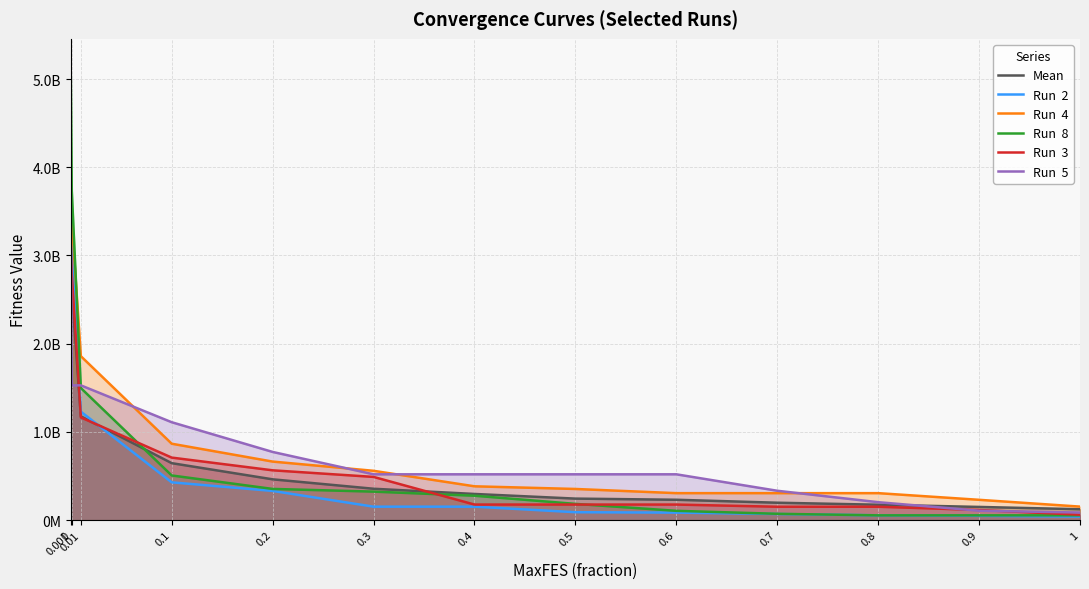

What position from the left is 0?

1